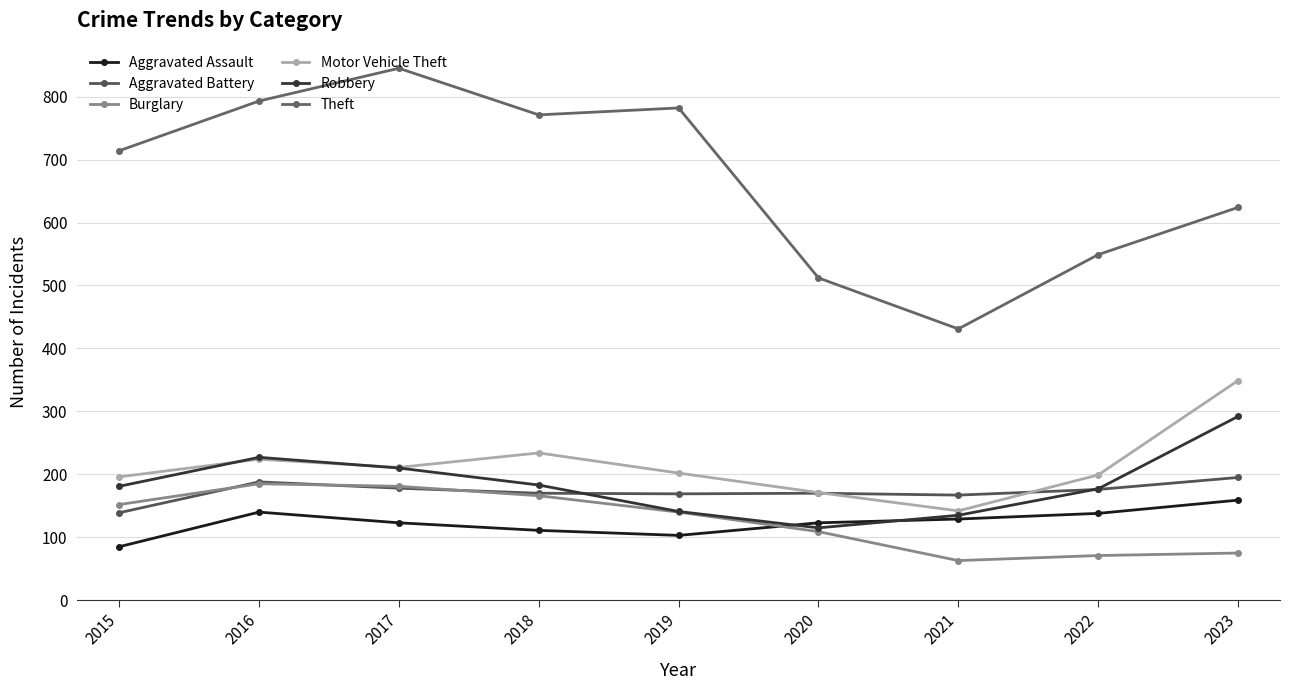

How many data points does each series have?

9